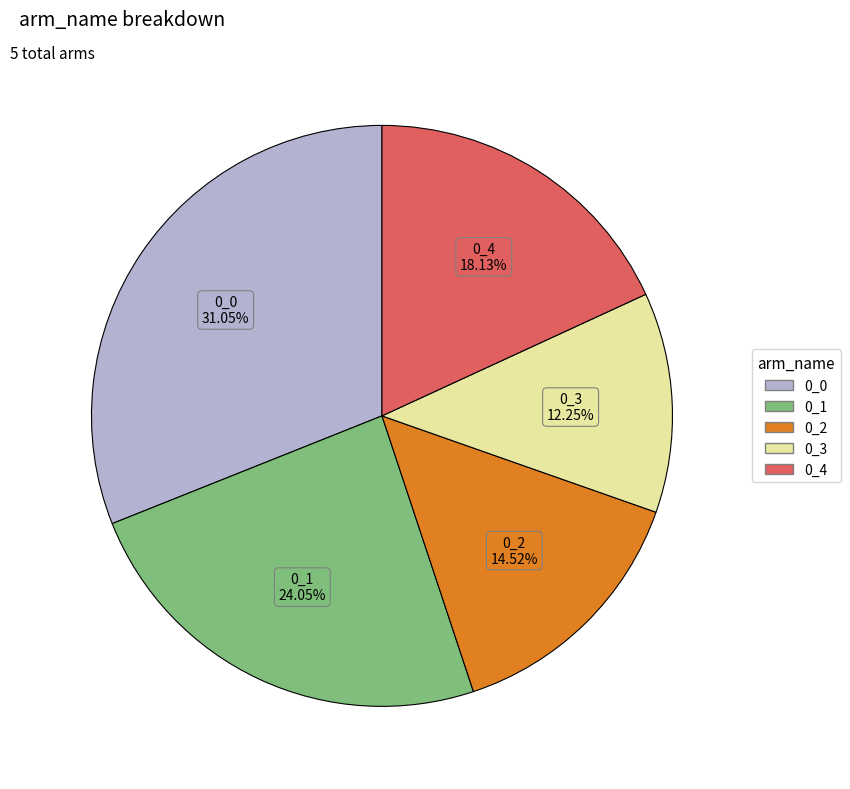

Count the number of slices in the pie.

5